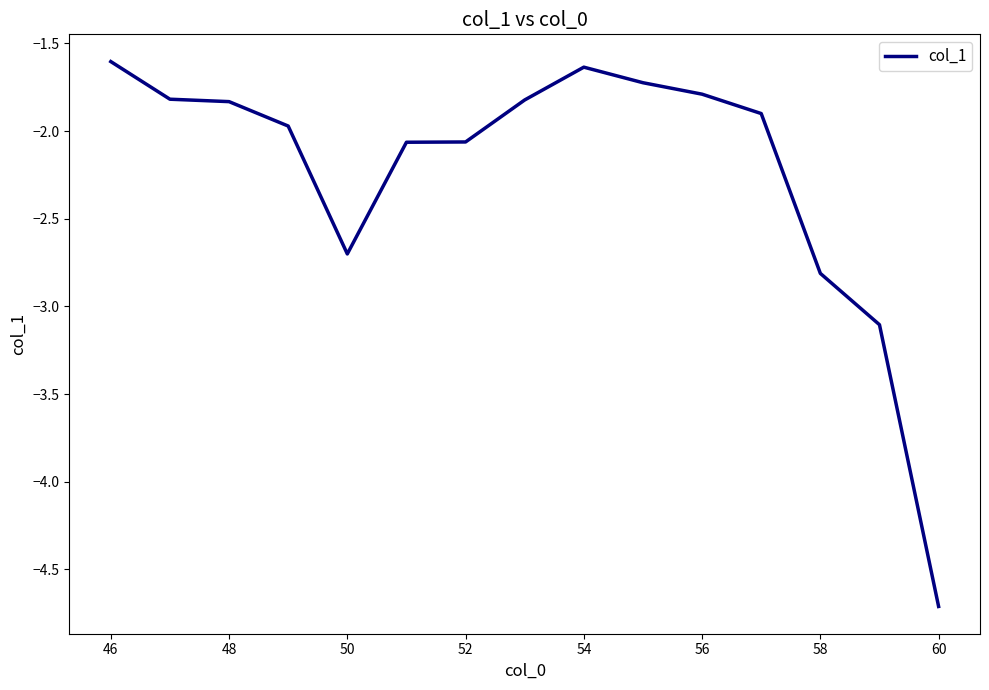

What is the minimum value shown in the chart?

-4.7